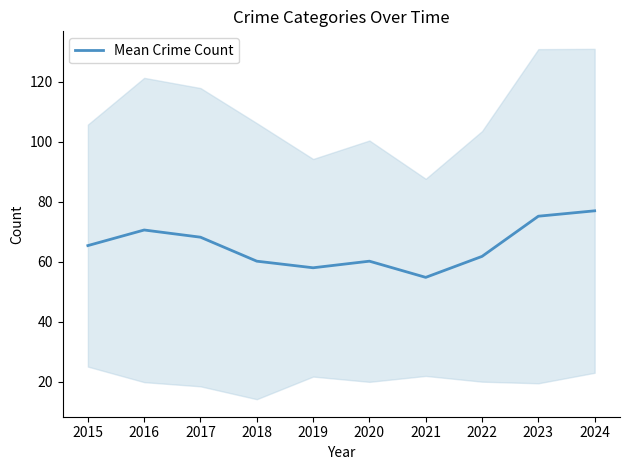

What is the value of the 9th point from the left?

75.2